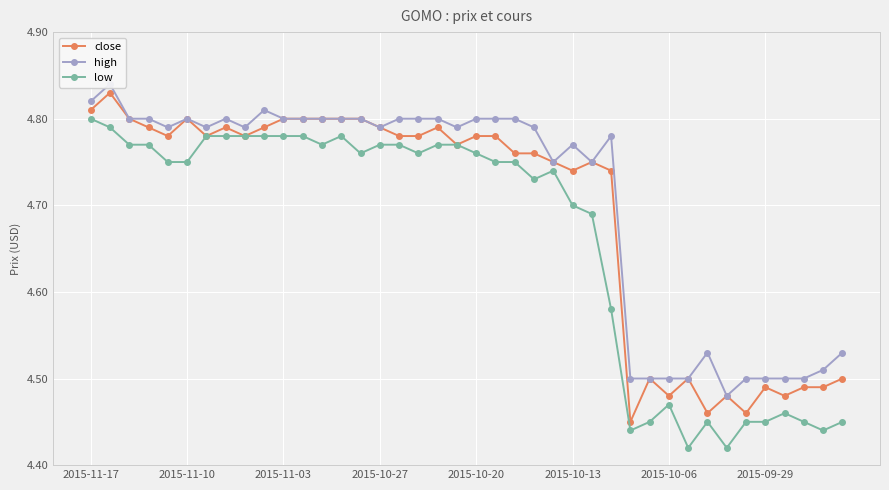

What position from the left is 24?

25